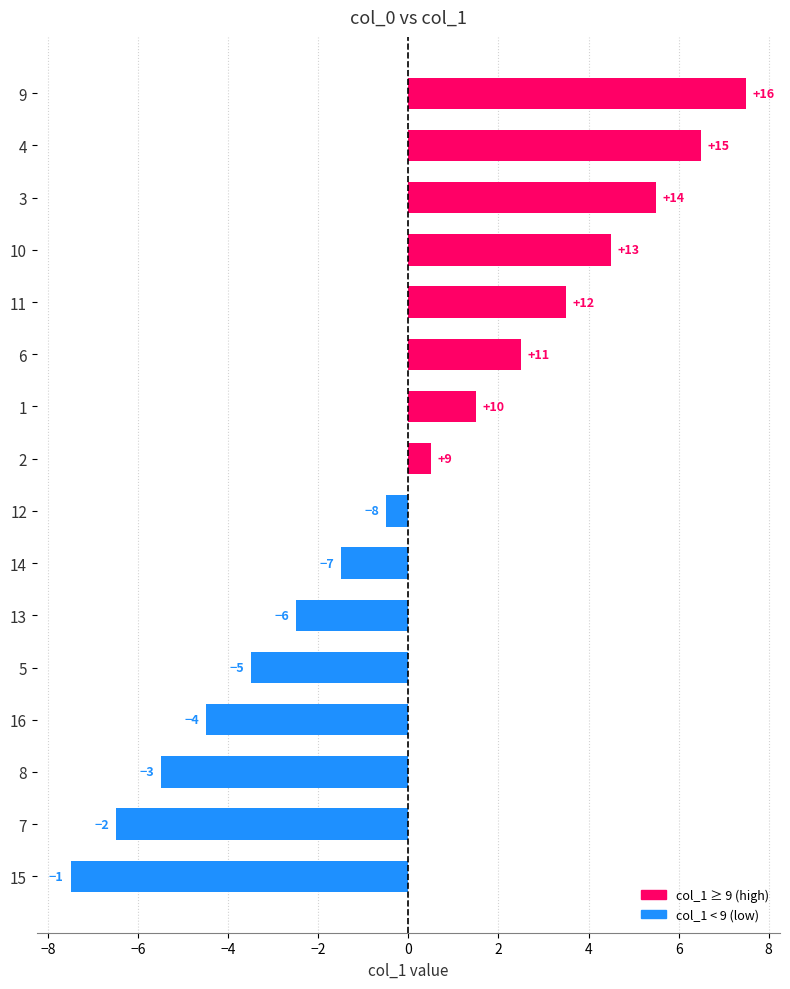

Are the bars horizontal?

Yes